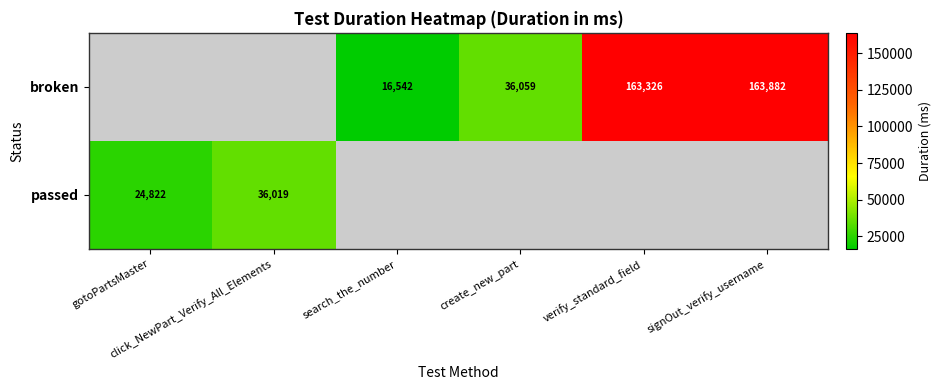

Which label corresponds to the largest value in the chart?

signOut_verify_username